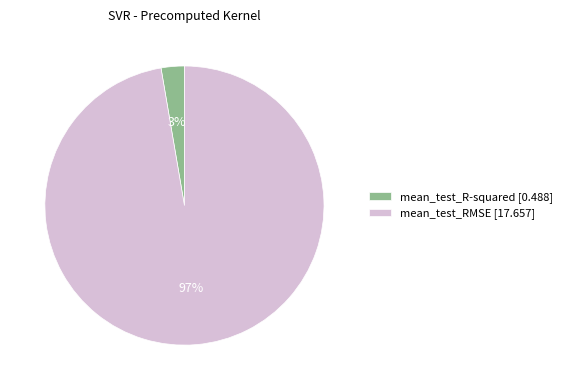

Which category has the biggest portion of the pie?

mean_test_RMSE